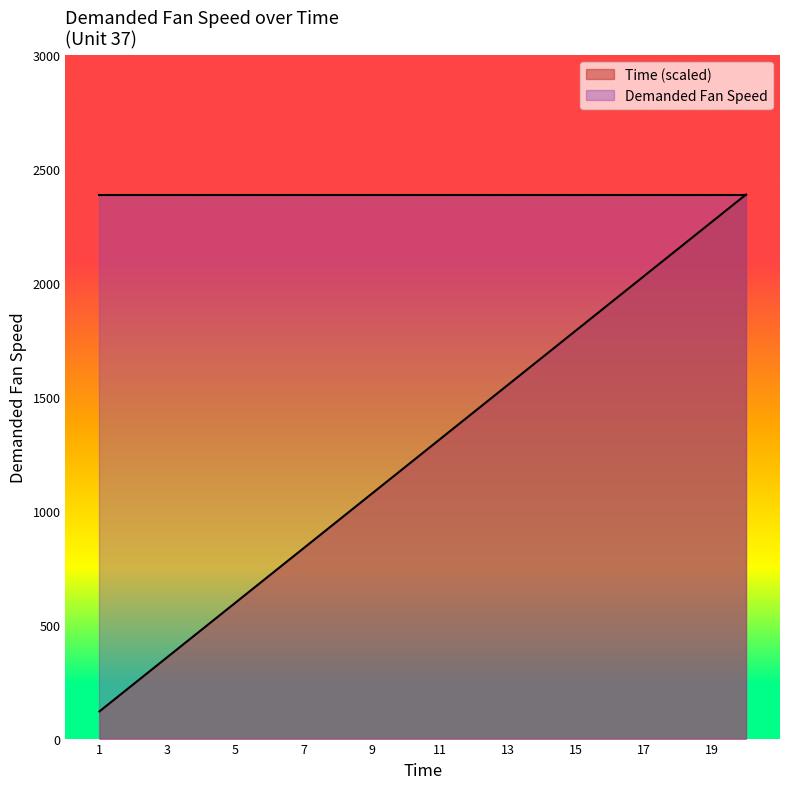

What is the difference between the values at 5 and 17?

1432.8